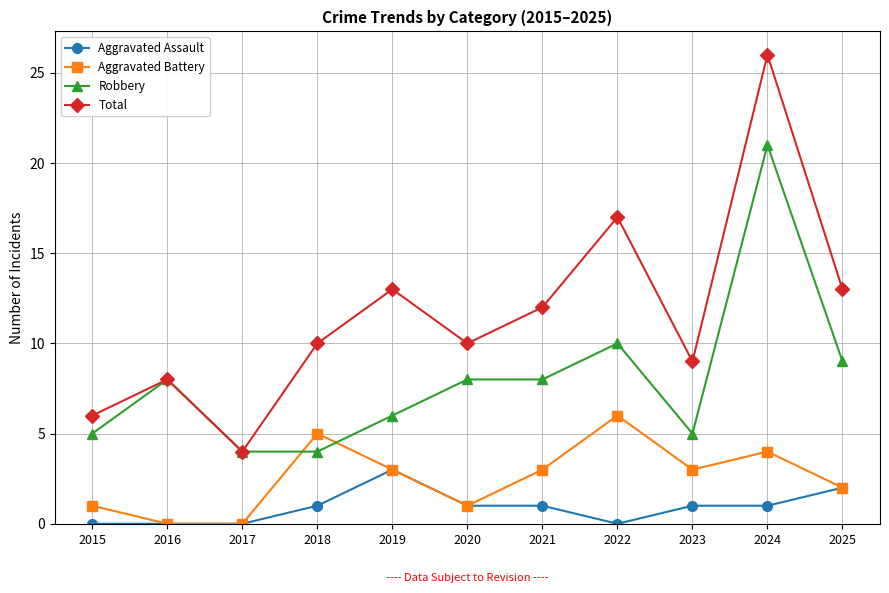

True or false: Total and Aggravated Assault intersect in this chart.

False